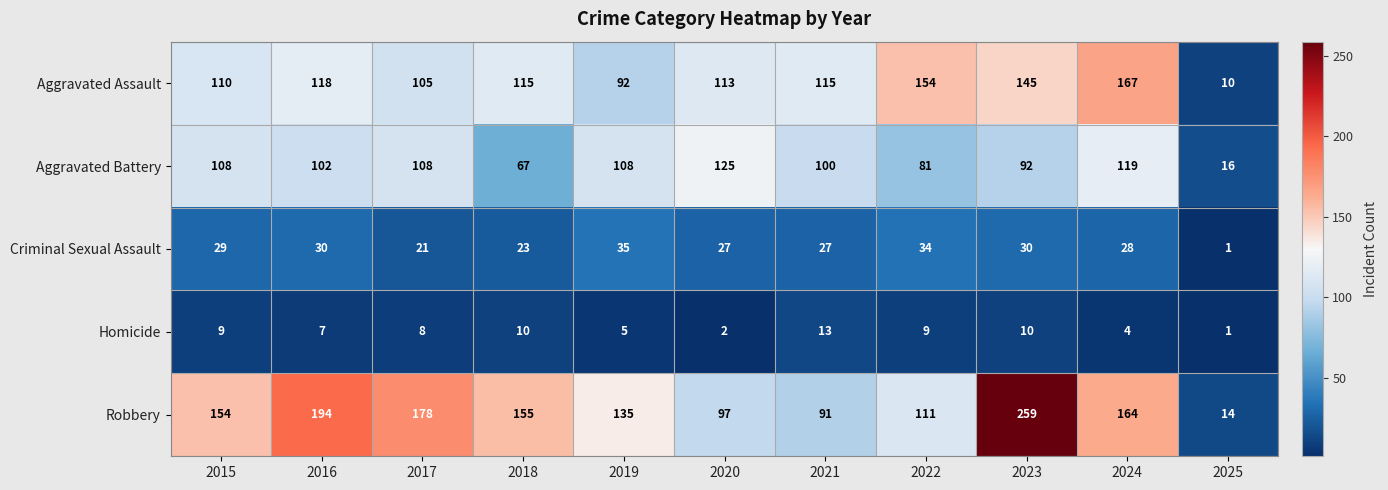

Which series has the largest range (max minus min)?

Robbery